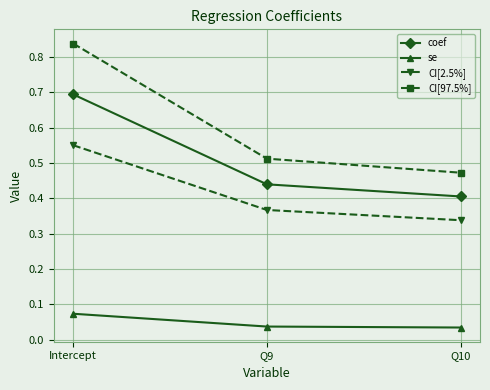

At which label does CI[97.5%] reach its peak?

Intercept